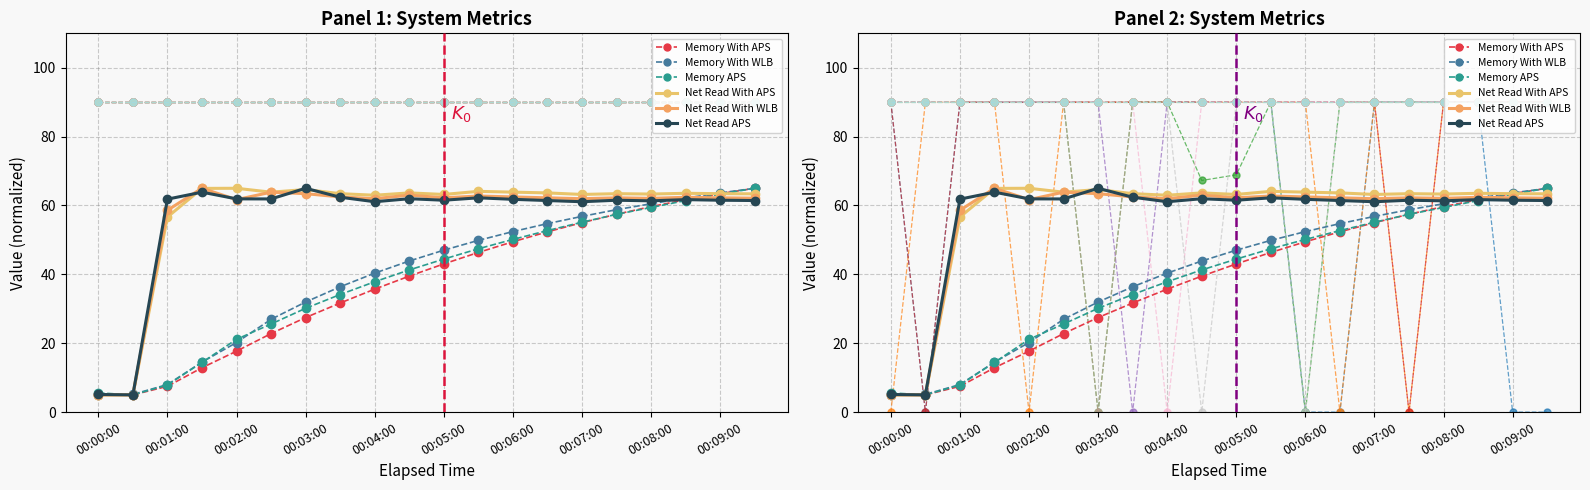

Read the Net Read With APS value at 00:06:00.

63.9